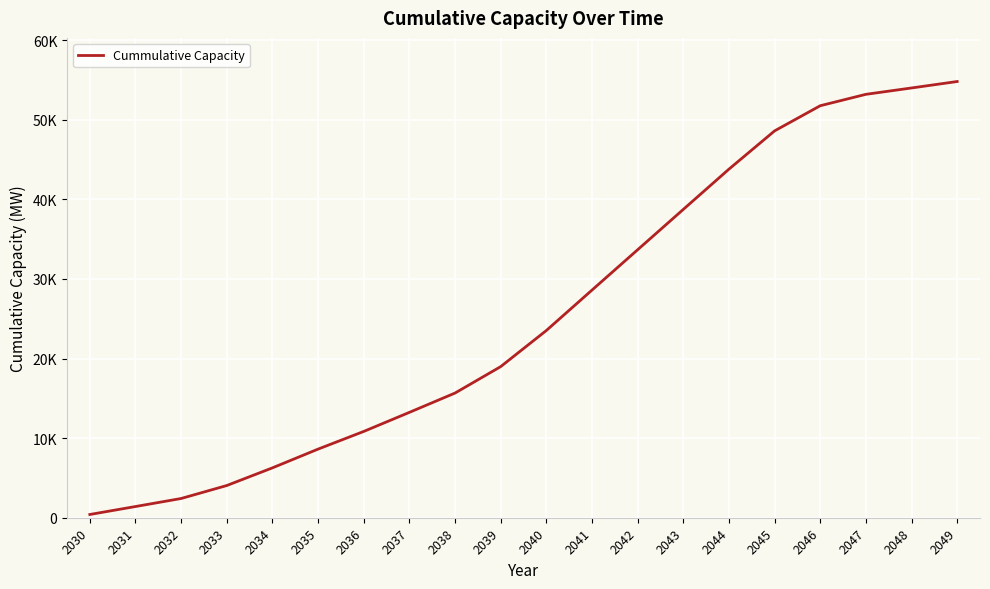

What is the change in value from 2038 to 2047?

+37533.1